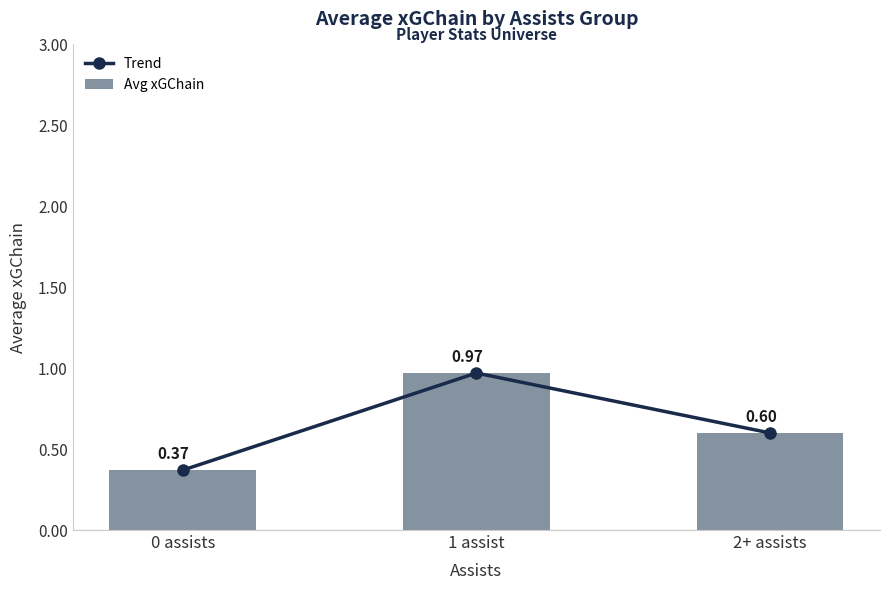

What position from the left is 2+ assists?

3